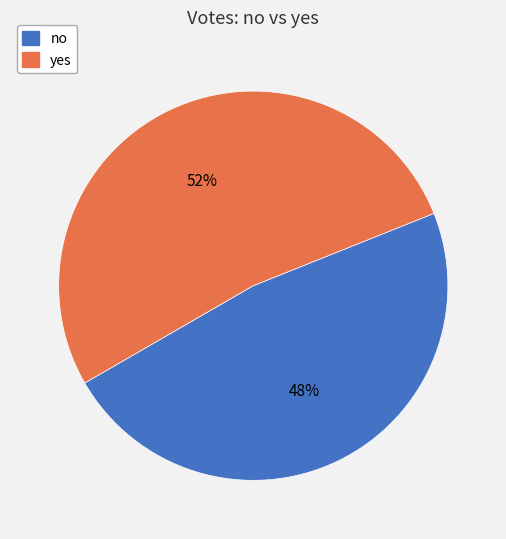

To the nearest percent, what portion does no represent?

48%